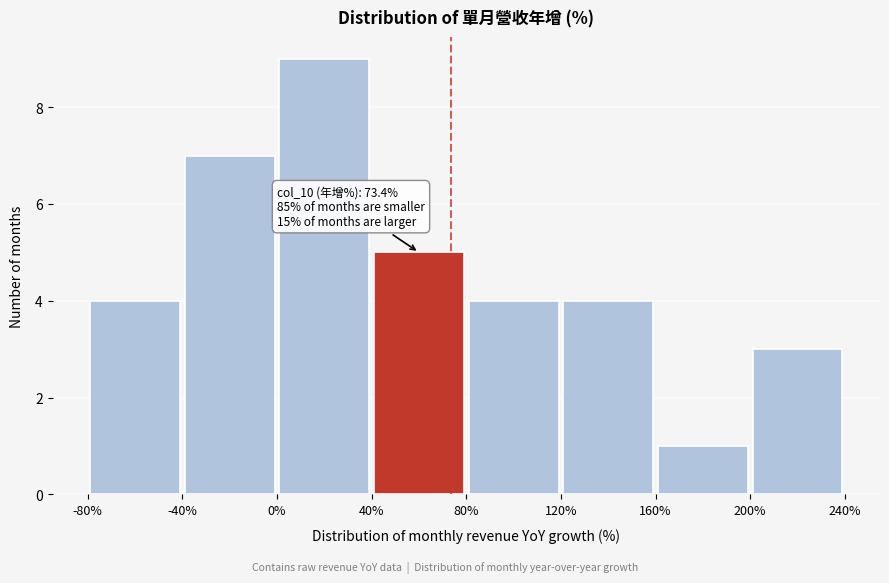

Which range on the x-axis has the tallest bar?

0% to 40%